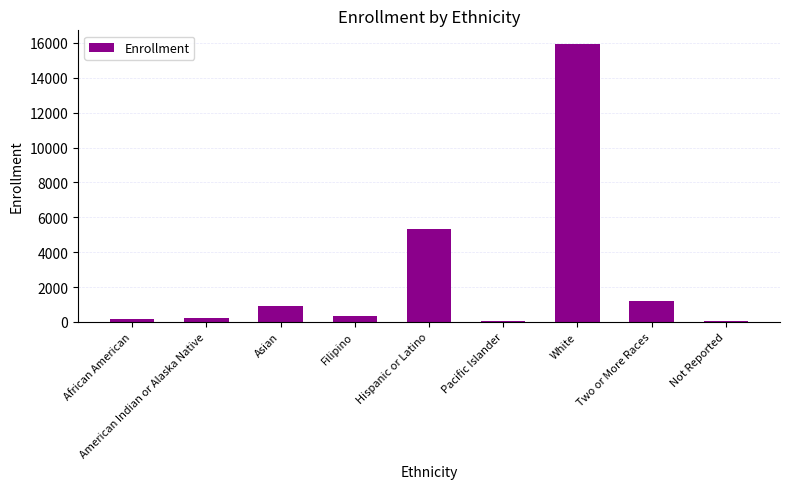

What is the label of the 3rd bar from the right?

White